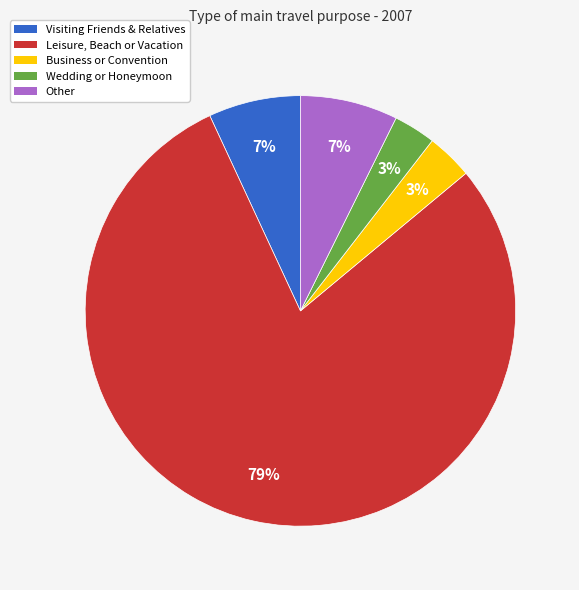

The Leisure, Beach or Vacation slice represents 79% of the pie. True or false?

True